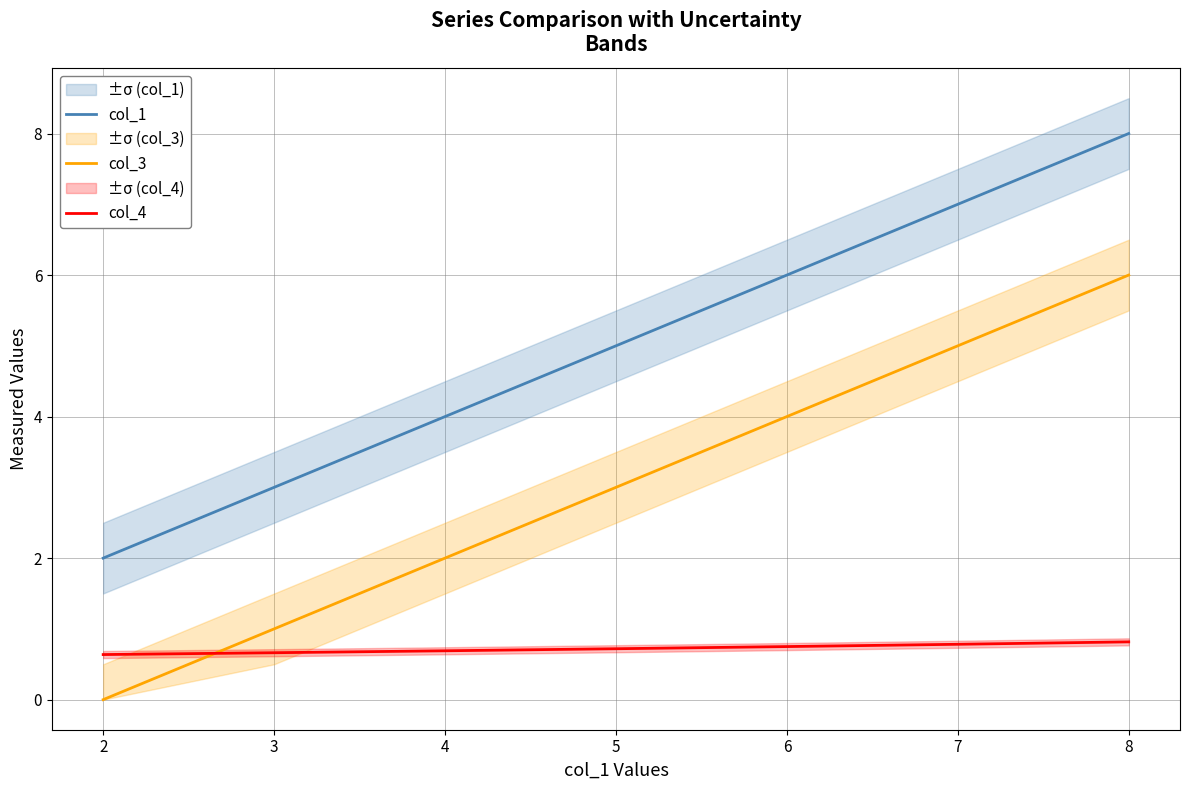

Which series has the widest spread of values?

col_1